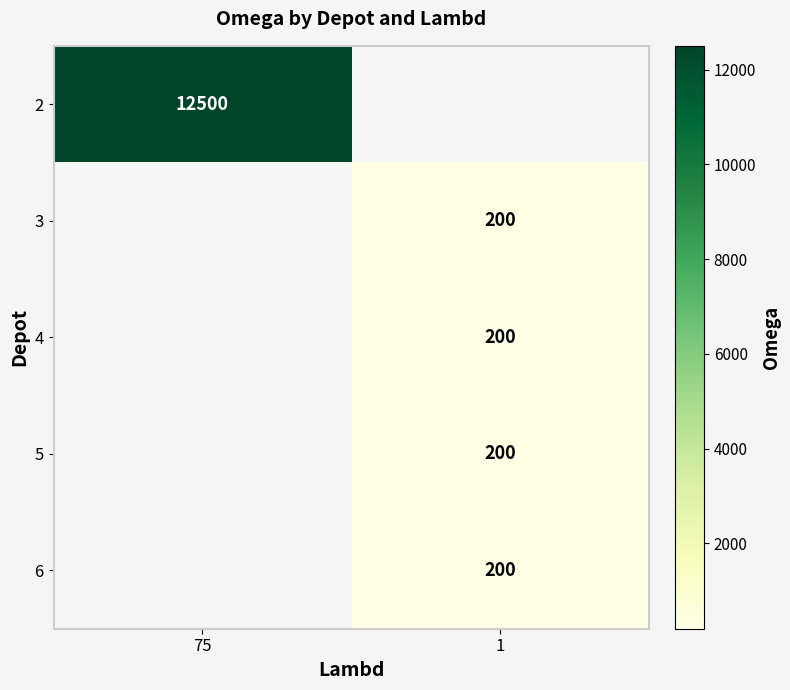

At which category does the chart reach its peak across all series?

75